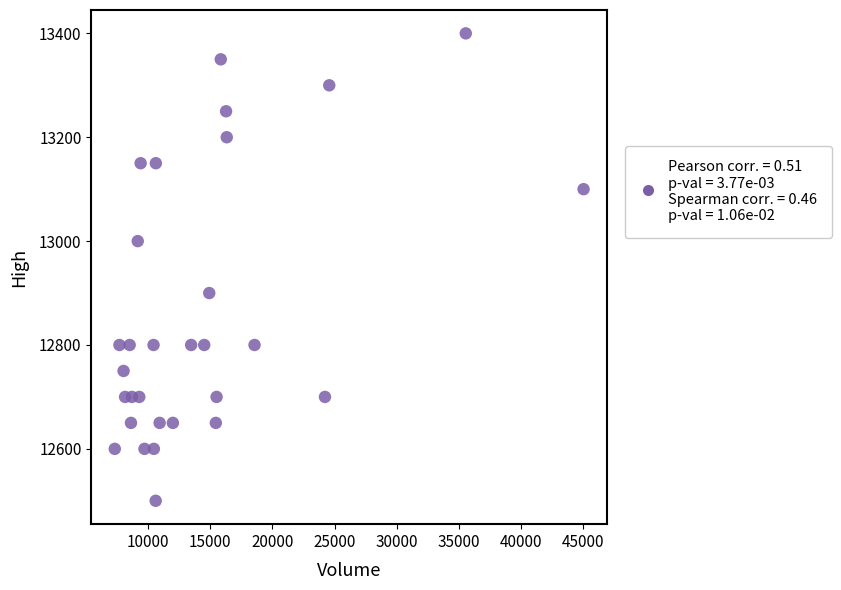

What is the range of X values (max minus min)?

37725